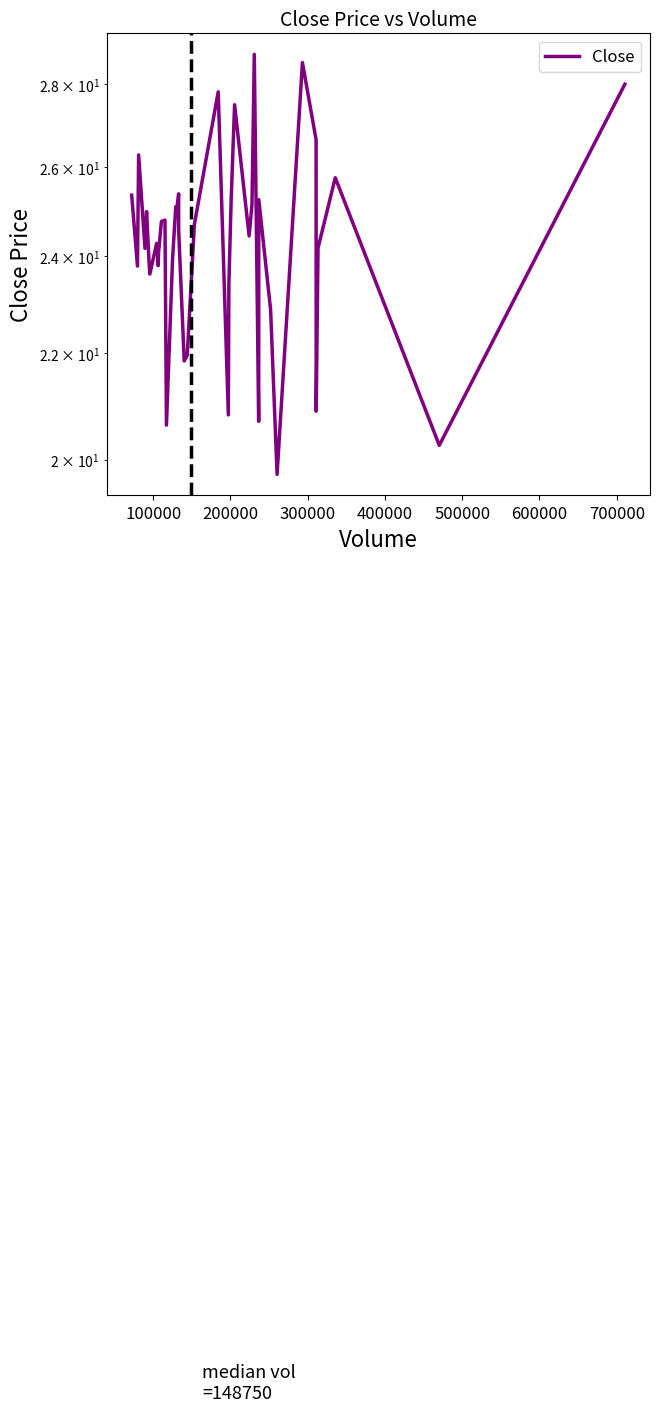

True or false: the data shows 40.7 at 700000.

False